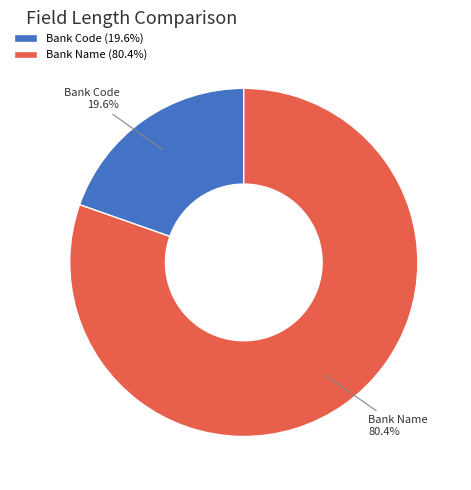

What percentage is the Bank Code slice, to the nearest percent?

20%